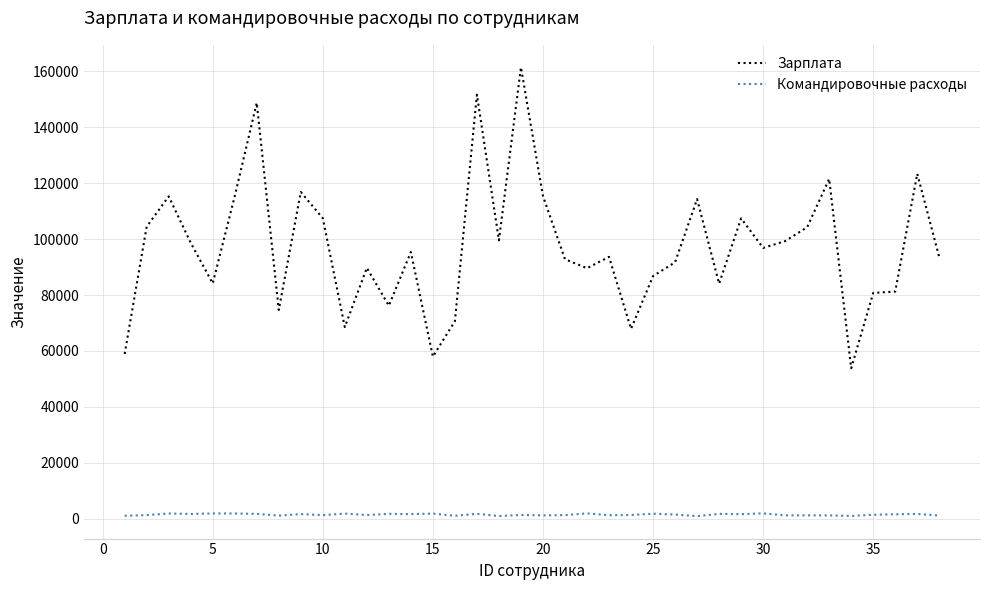

True or false: Командировочные расходы has more than 1 interior local peaks.

True